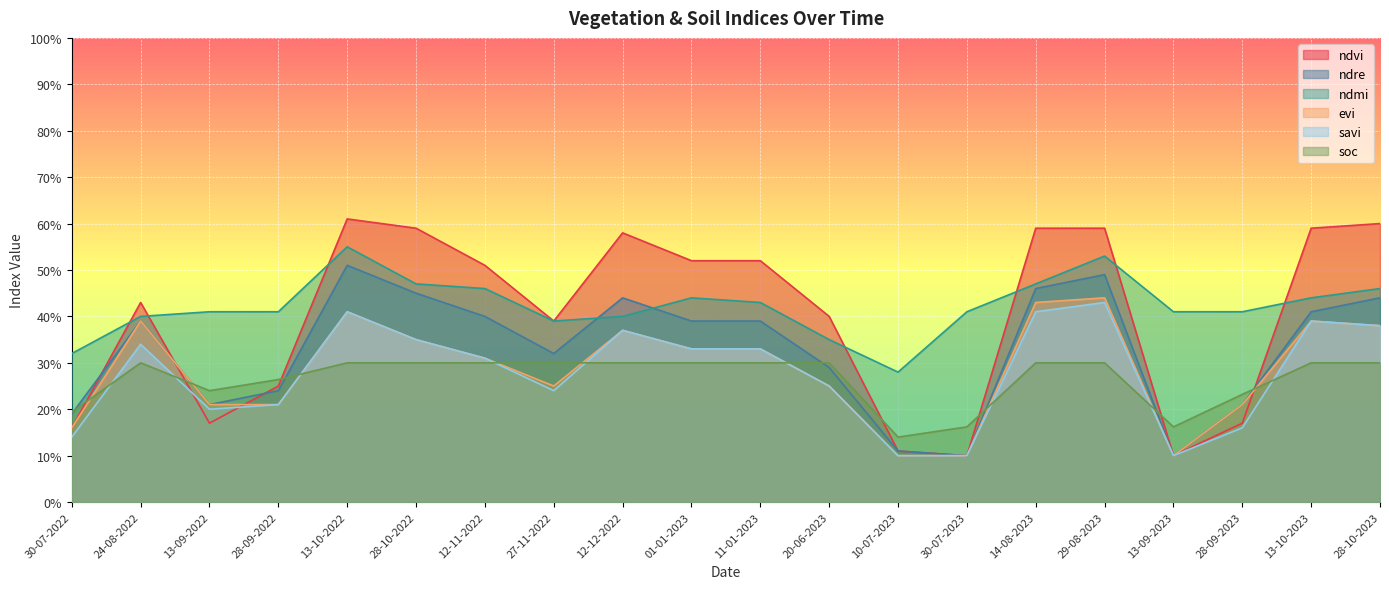

Which category has the lowest value across all series?

30-07-2023